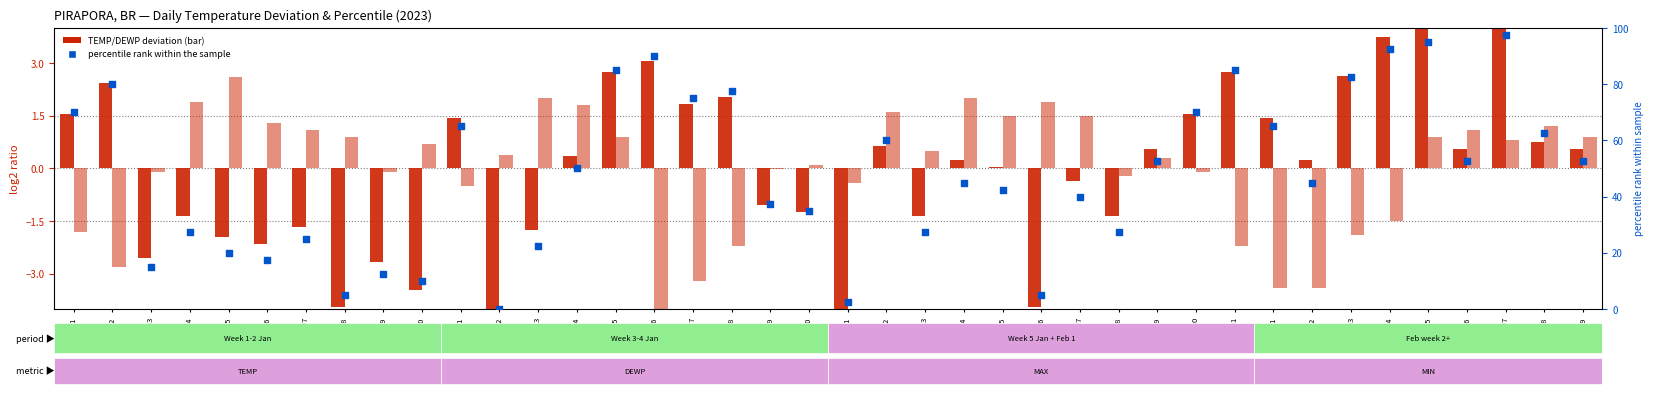

At which category is the sum across all series the highest?

Feb-07